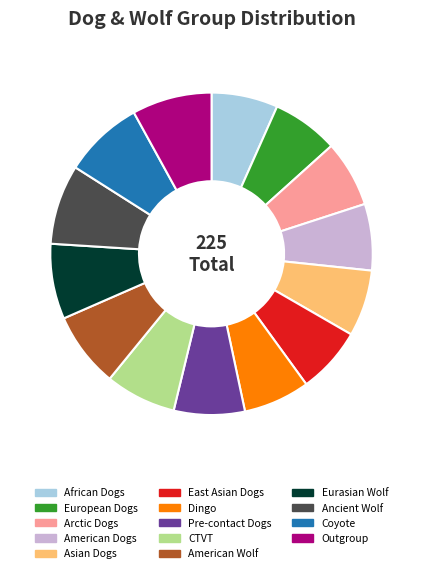

Count the number of slices in the pie.

14